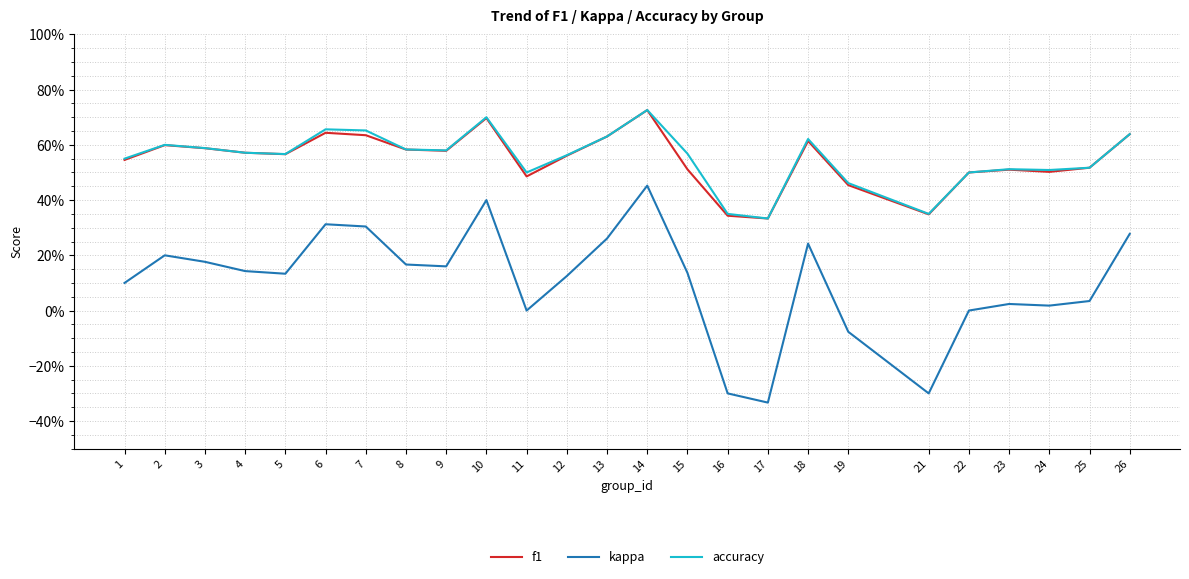

The f1 series shows 0.6 at 26. True or false?

True